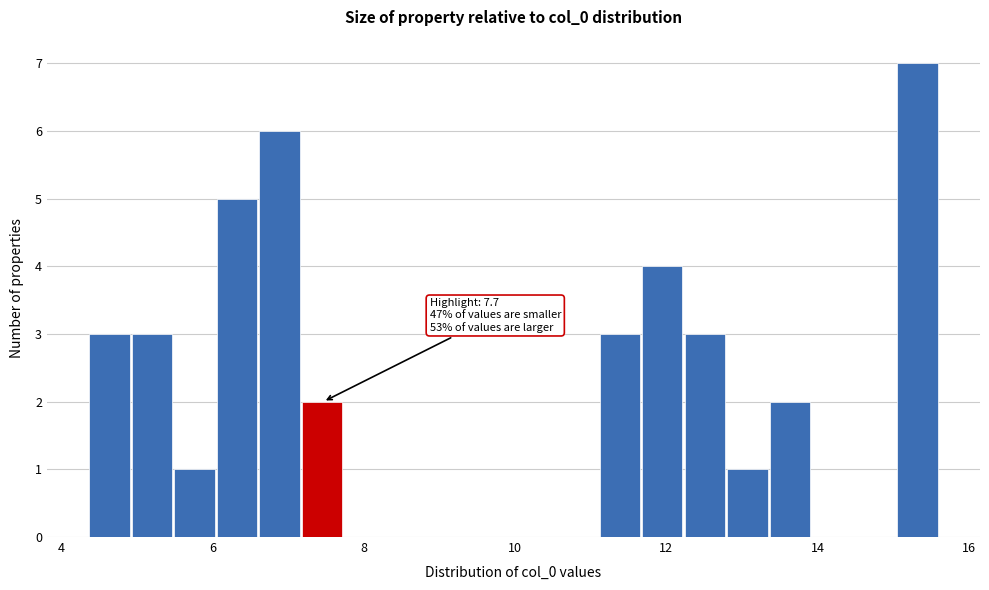

Read against the x-axis, roughly where is the centre of the tallest bar?

15.4